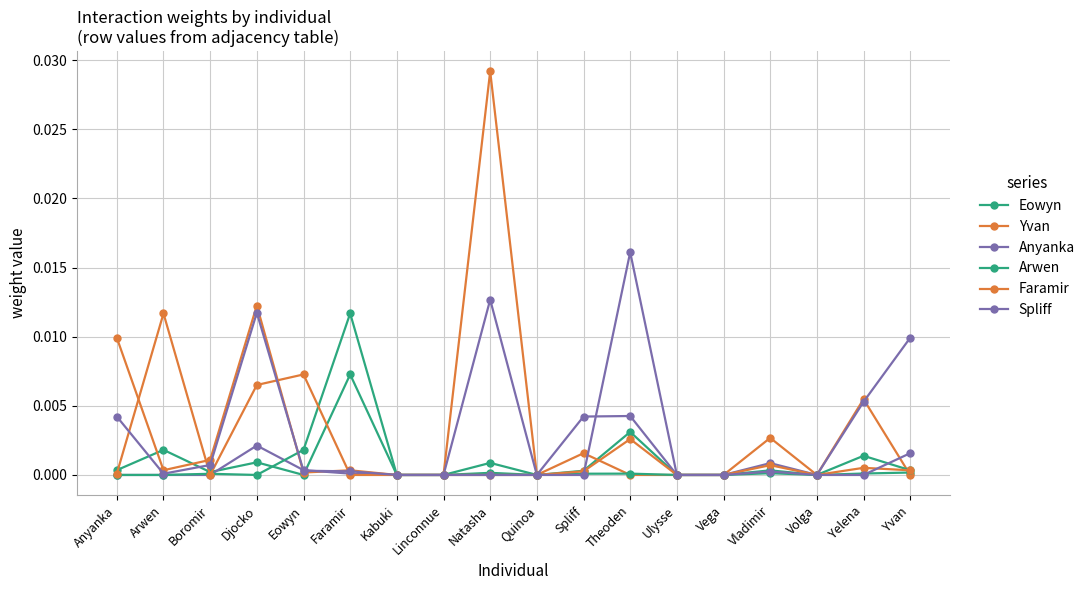

Count the number of data series in this chart.

6